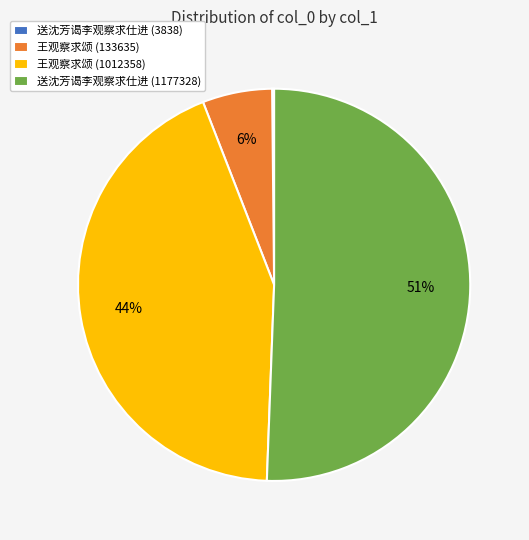

Is it true that 王观察求颂 (133635) is 1% of the pie?

False